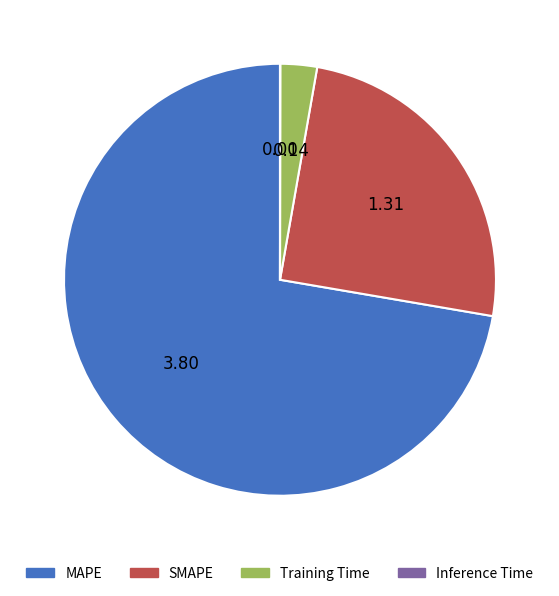

Does any single category account for the majority?

Yes